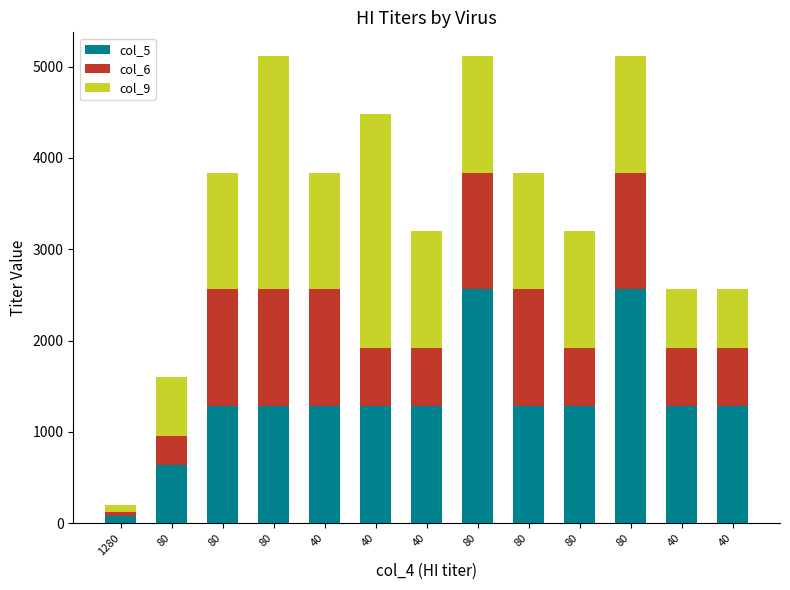

How many series are shown in this chart?

3